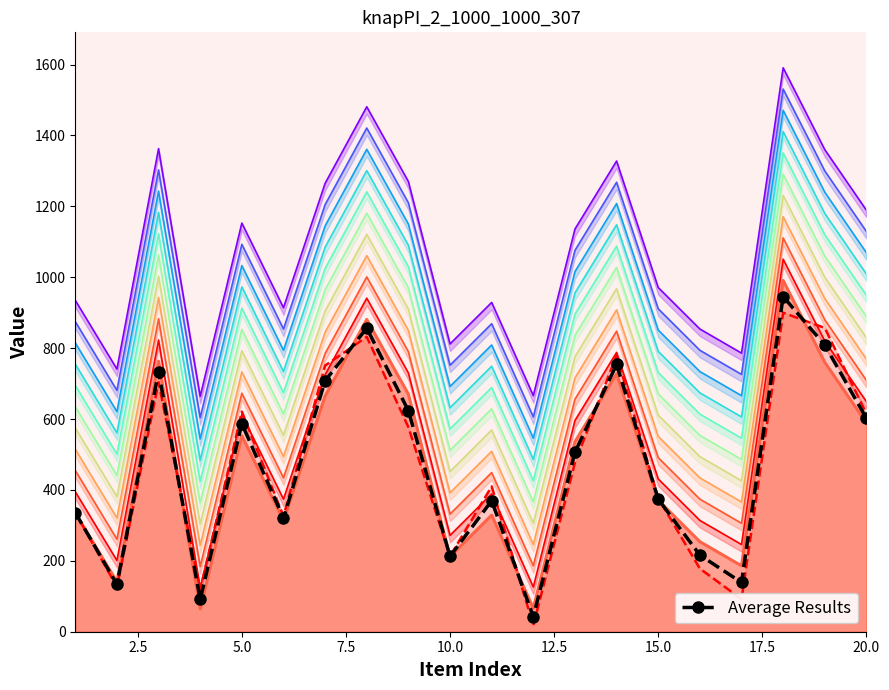

At which label does col_1 first exceed 596?

3